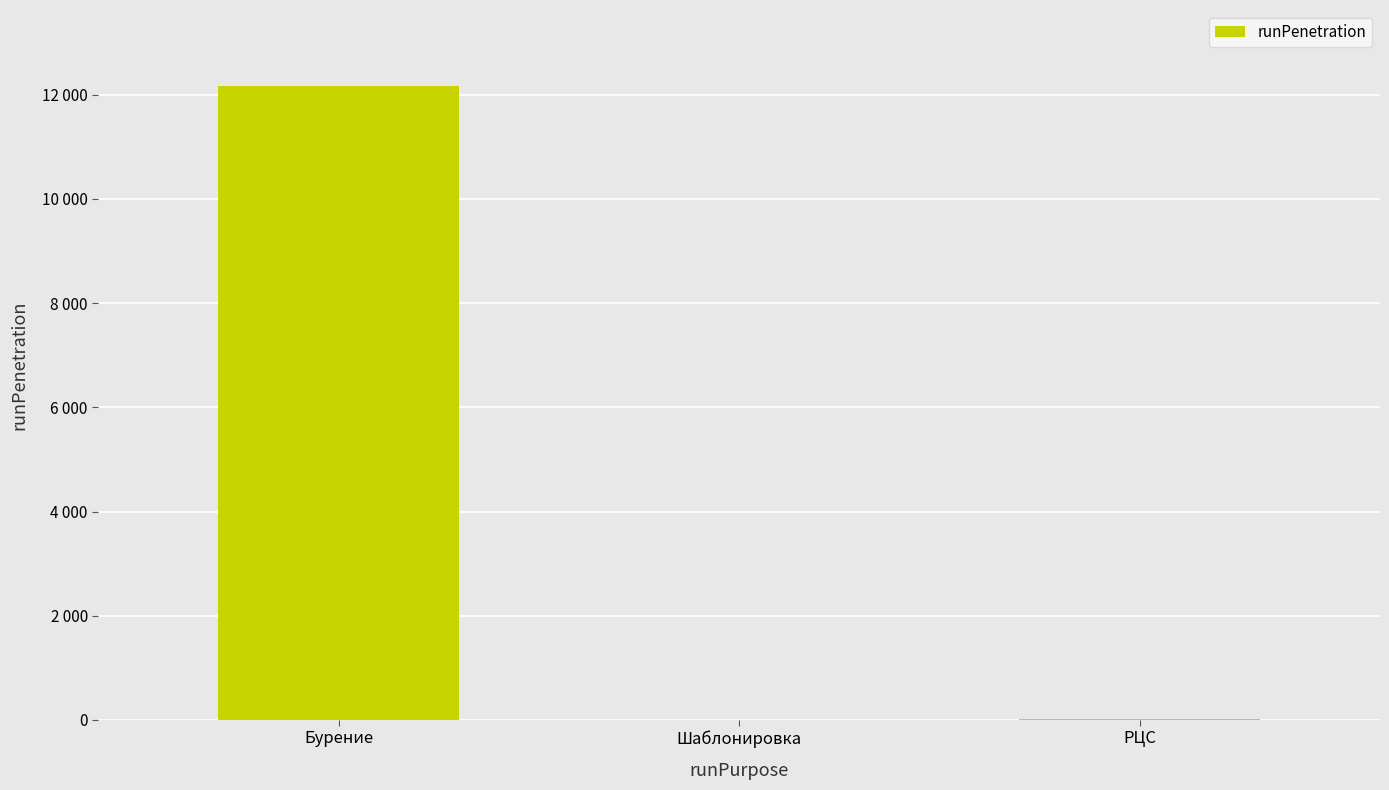

Where is the data nearest to the value 6083?

РЦС